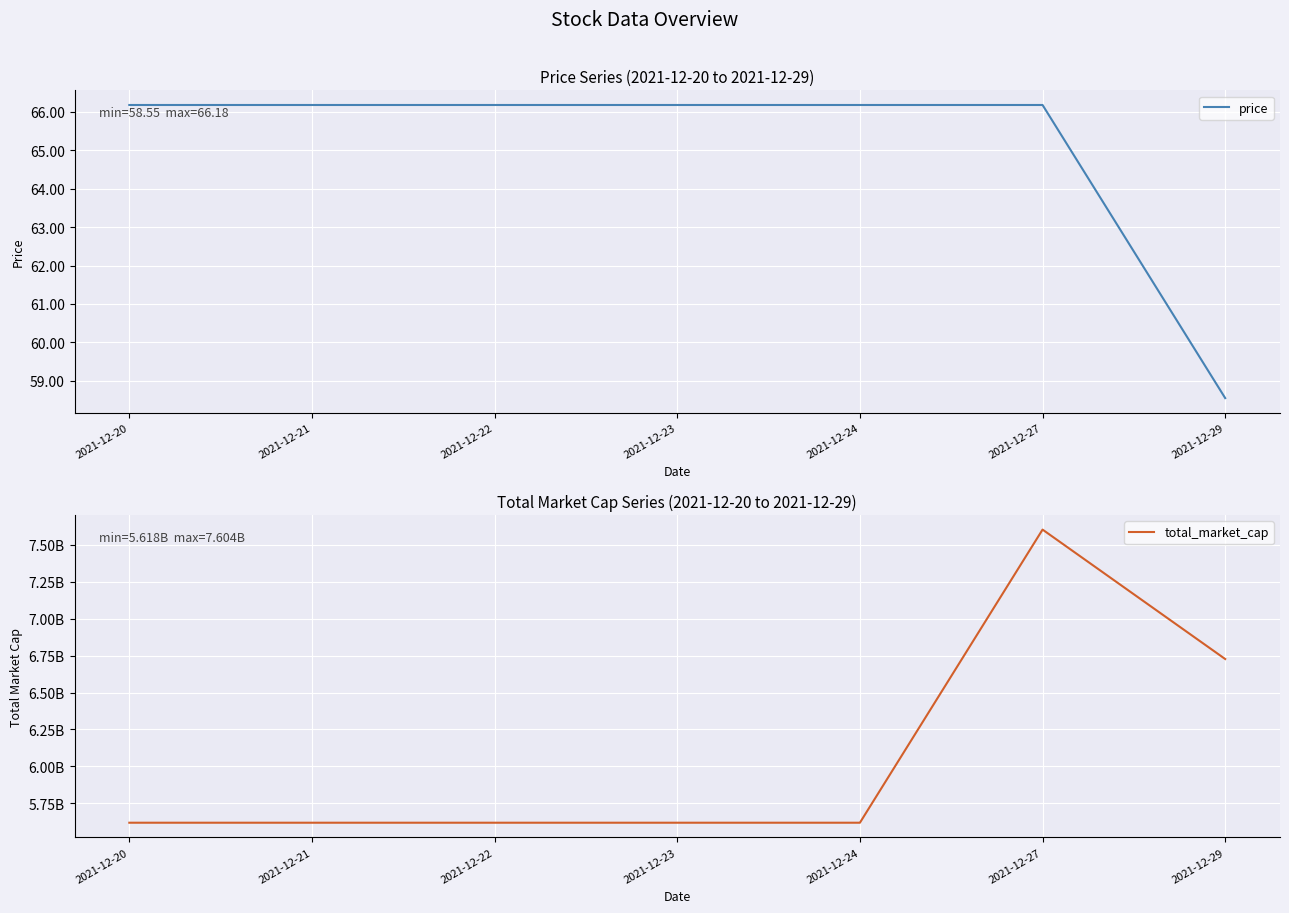

The value of price at 2021-12-29 is 58.5. True or false?

True